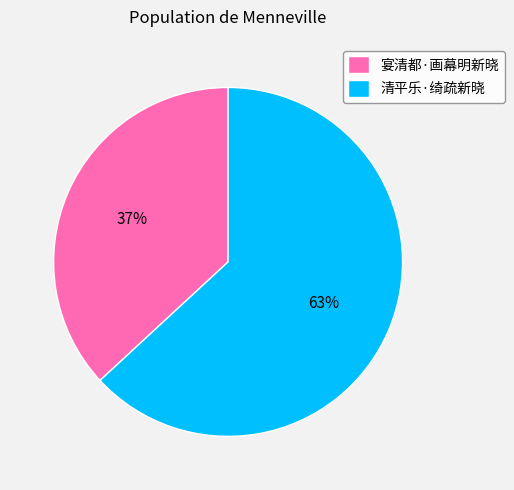

Is there a majority slice in this chart?

Yes